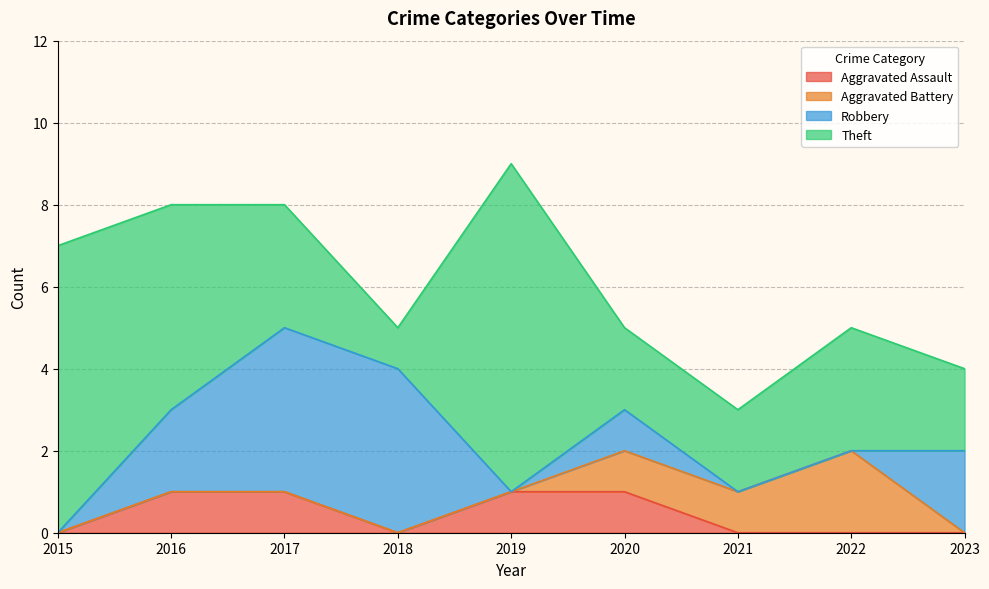

How many lines are shown in the chart?

4